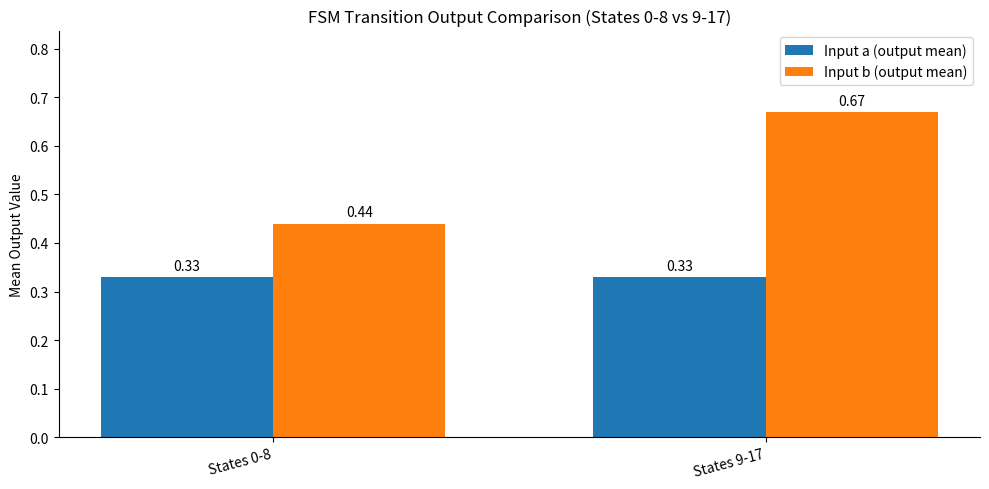

Which series has the largest range (max minus min)?

Input b (output mean)